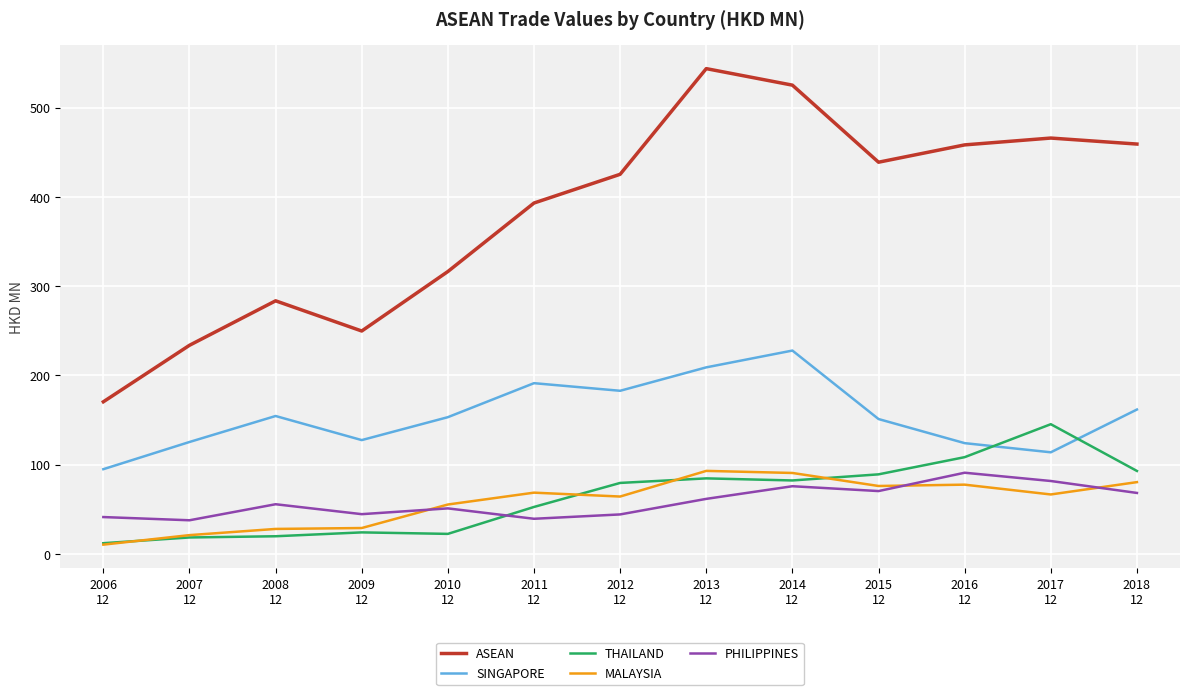

True or false: ASEAN has more than 2 points higher than both neighbors.

True